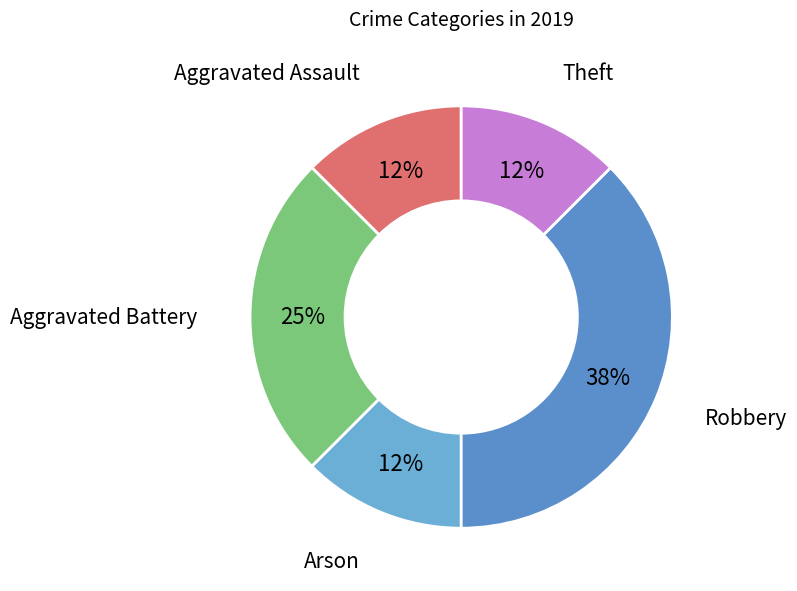

Combined, do Aggravated Assault and Theft account for over 50%?

No